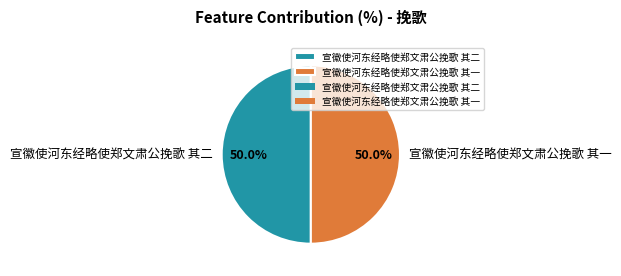

Do 宣徽使河东经略使郑文肃公挽歌 其二 and 宣徽使河东经略使郑文肃公挽歌 其一 together represent more than half of the pie?

Yes